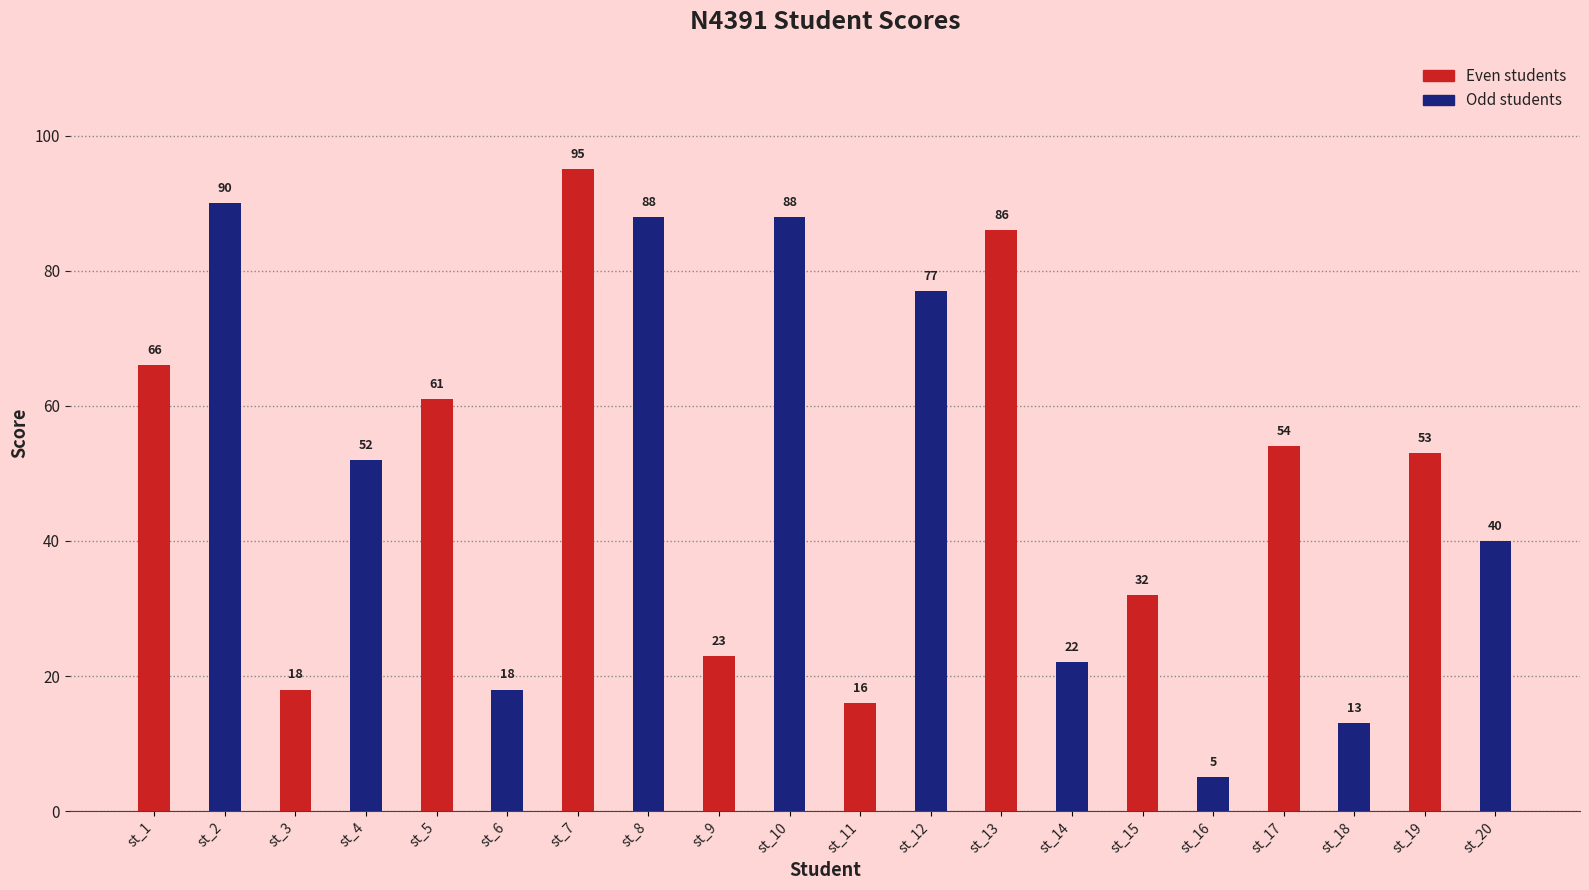

At st_9, list the series in order from smallest to largest.

Even students, Odd students